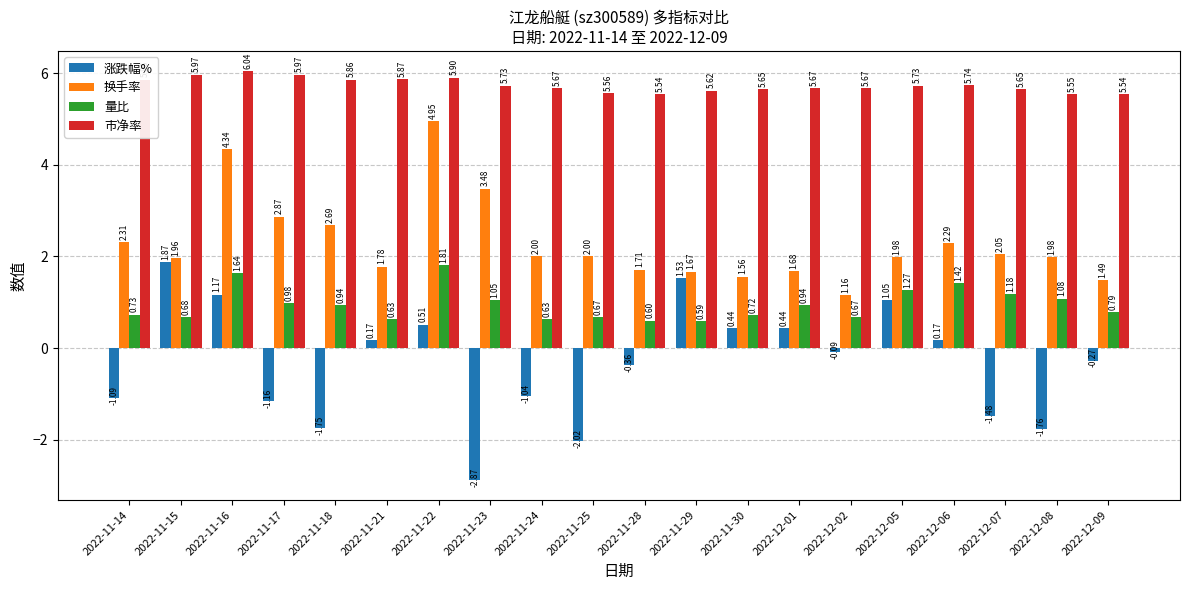

What is the label of the 11th bar from the right?

2022-11-25